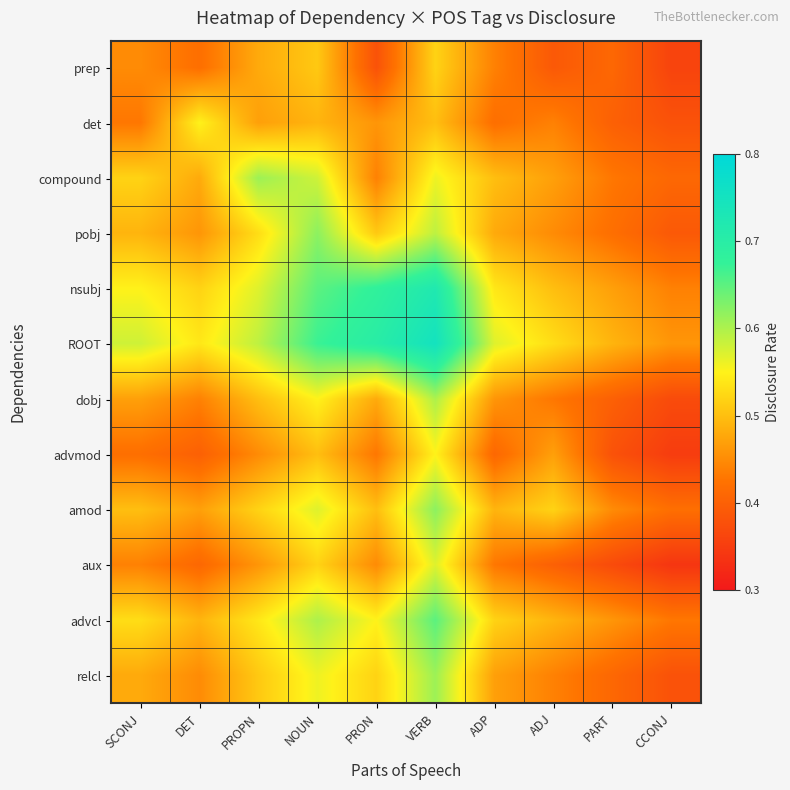

Which has a higher value, PRON or DET?

DET